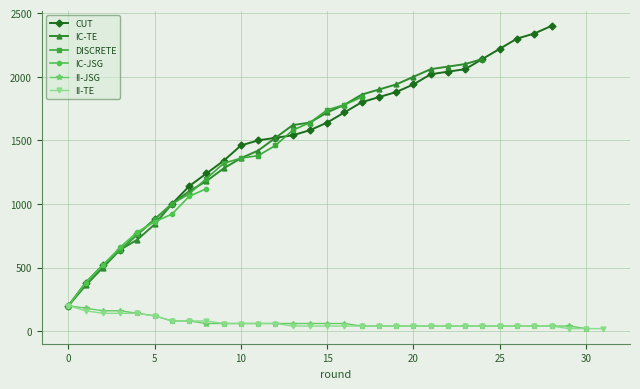

List the series in order of their peak value, highest first.

CUT, IC-TE, DISCRETE, IC-JSG, II-JSG, II-TE